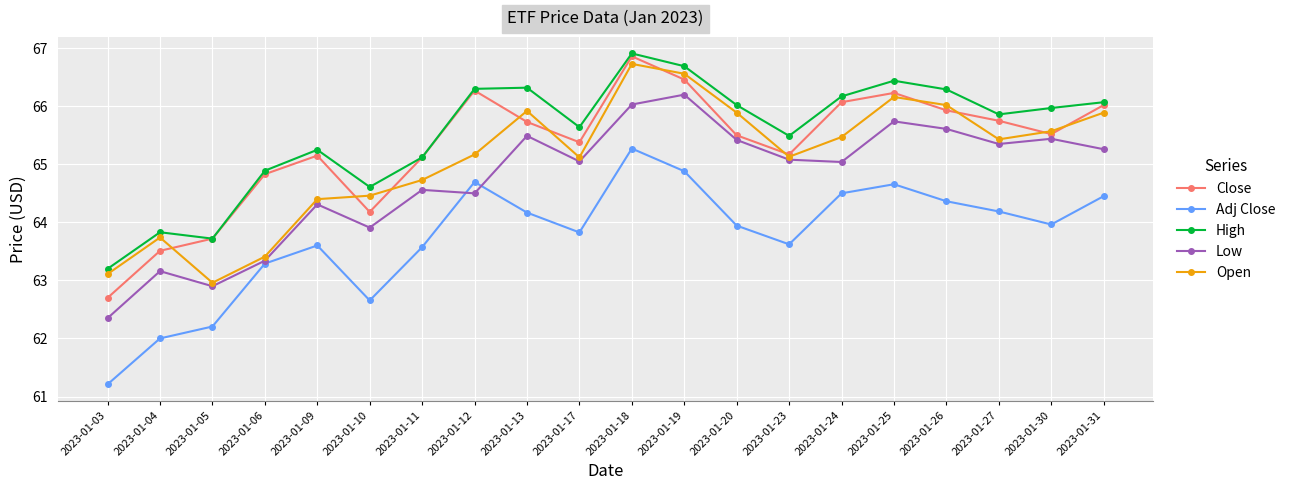

In Adj Close, how many points are higher than both neighbors (excluding endpoints)?

4